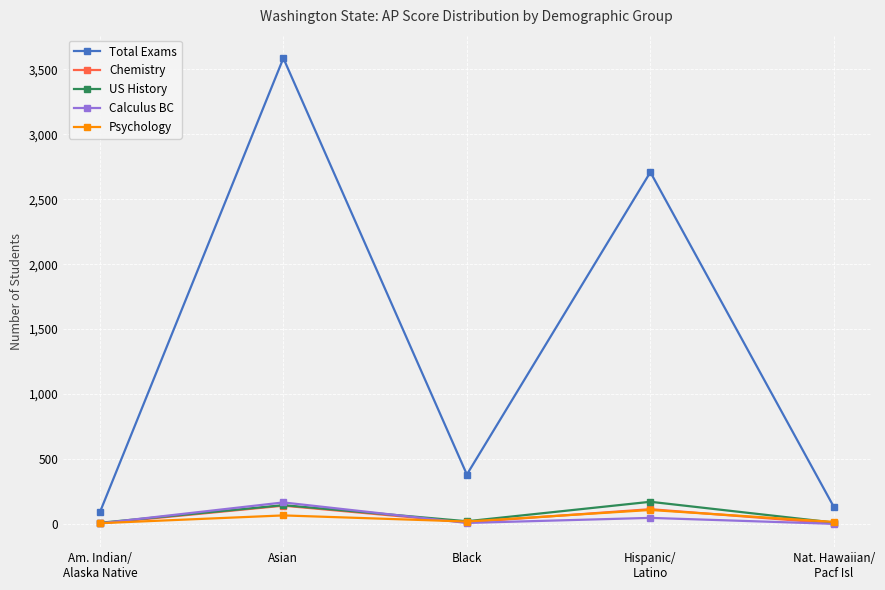

What is the highest value of the Chemistry series?

140